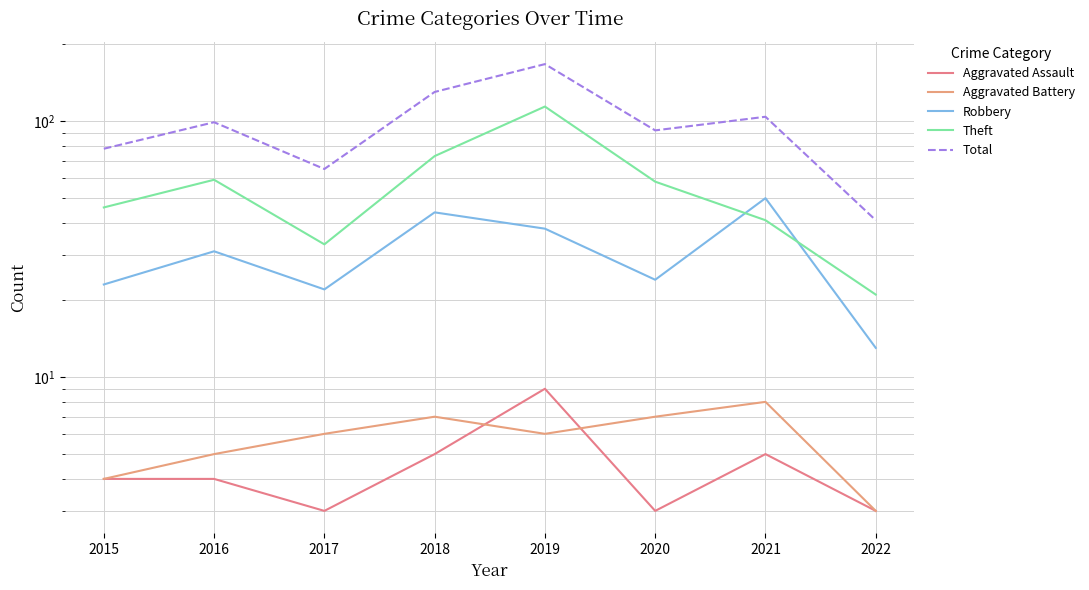

What is the maximum value for Aggravated Assault?

9